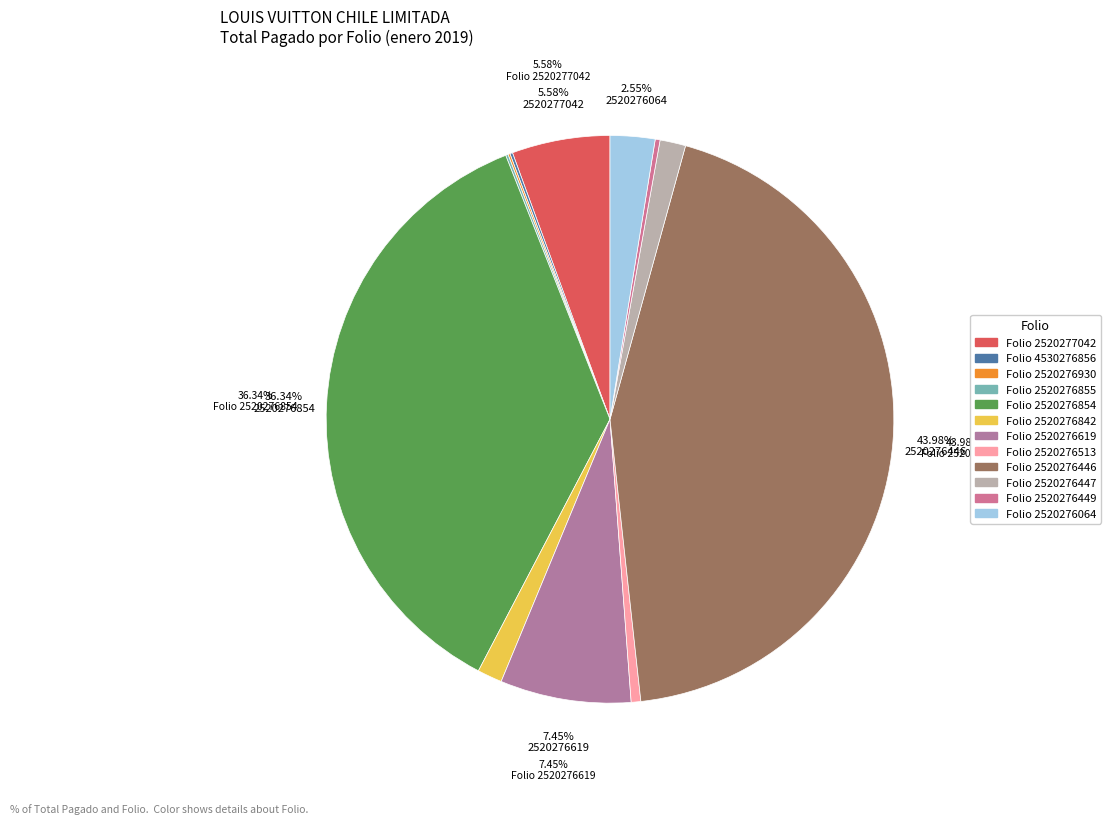

Is there a majority slice in this chart?

No